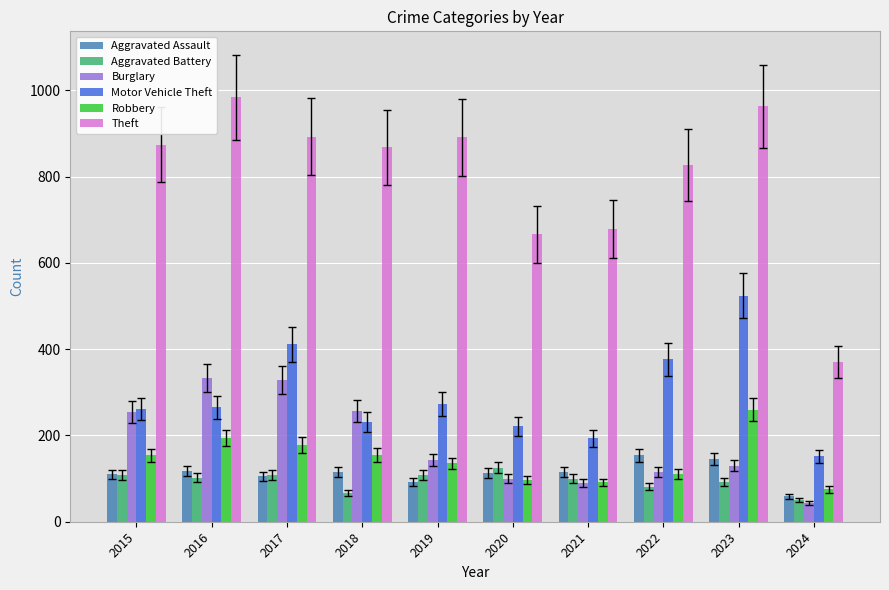

Does the chart contain stacked bars?

No